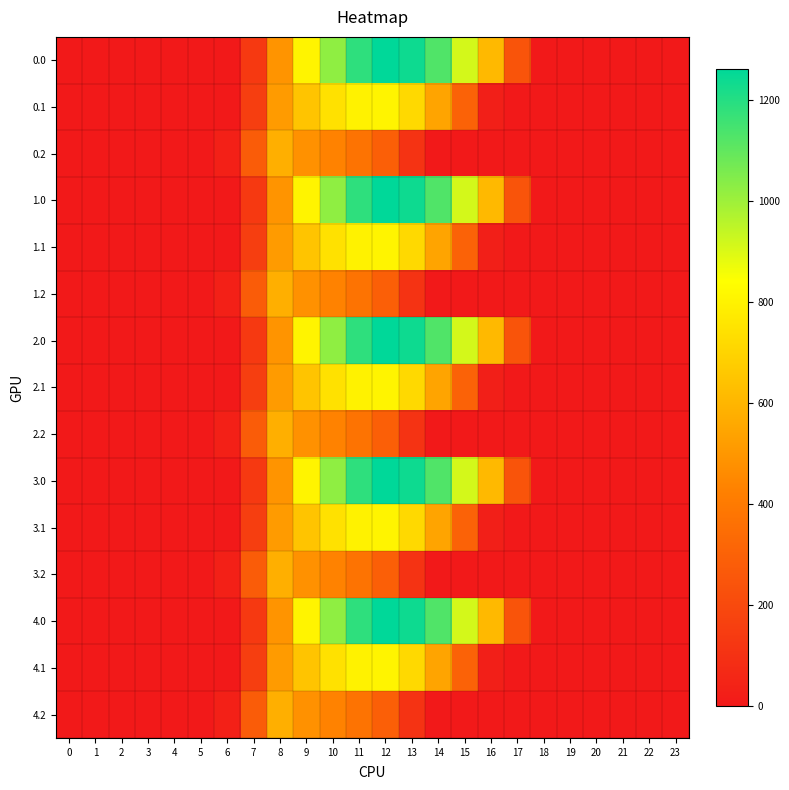

Reading left to right, transcribe all the data shown in this chart.

0.0: 0=0.0	1=0.0	2=0.0	3=0.0	4=0.0	5=0.0	6=0.0	7=134.3	8=489.3	9=804.0	10=1023.2	11=1185.2	12=1261.6	13=1237.4	14=1128.6	15=911.8	16=613.0	17=243.5	18=0.0	19=0.0	20=0.0	21=0.0	22=0.0	23=0.0
0.1: 0=0.0	1=0.0	2=0.0	3=0.0	4=0.0	5=0.0	6=0.0	7=153.2	8=514.8	9=646.9	10=742.1	11=800.2	12=806.9	13=715.3	14=544.1	15=301.4	16=26.8	17=0.0	18=0.0	19=0.0	20=0.0	21=0.0	22=0.0	23=0.0
0.2: 0=0.0	1=0.0	2=0.0	3=0.0	4=0.0	5=0.0	6=29.3	7=276.9	8=576.6	9=480.7	10=430.5	11=374.4	12=289.5	13=107.8	14=0.0	15=0.0	16=0.0	17=0.0	18=0.0	19=0.0	20=0.0	21=0.0	22=0.0	23=0.0
1.0: 0=0.0	1=0.0	2=0.0	3=0.0	4=0.0	5=0.0	6=0.0	7=134.3	8=489.3	9=804.0	10=1023.2	11=1185.2	12=1261.6	13=1237.4	14=1128.6	15=911.8	16=613.0	17=243.5	18=0.0	19=0.0	20=0.0	21=0.0	22=0.0	23=0.0
1.1: 0=0.0	1=0.0	2=0.0	3=0.0	4=0.0	5=0.0	6=0.0	7=153.2	8=514.8	9=646.9	10=742.1	11=800.2	12=806.9	13=715.3	14=544.1	15=301.4	16=26.8	17=0.0	18=0.0	19=0.0	20=0.0	21=0.0	22=0.0	23=0.0
1.2: 0=0.0	1=0.0	2=0.0	3=0.0	4=0.0	5=0.0	6=29.3	7=276.9	8=576.6	9=480.7	10=430.5	11=374.4	12=289.5	13=107.8	14=0.0	15=0.0	16=0.0	17=0.0	18=0.0	19=0.0	20=0.0	21=0.0	22=0.0	23=0.0
2.0: 0=0.0	1=0.0	2=0.0	3=0.0	4=0.0	5=0.0	6=0.0	7=134.3	8=489.3	9=804.0	10=1023.2	11=1185.2	12=1261.6	13=1237.4	14=1128.6	15=911.8	16=613.0	17=243.5	18=0.0	19=0.0	20=0.0	21=0.0	22=0.0	23=0.0
2.1: 0=0.0	1=0.0	2=0.0	3=0.0	4=0.0	5=0.0	6=0.0	7=153.2	8=514.8	9=646.9	10=742.1	11=800.2	12=806.9	13=715.3	14=544.1	15=301.4	16=26.8	17=0.0	18=0.0	19=0.0	20=0.0	21=0.0	22=0.0	23=0.0
2.2: 0=0.0	1=0.0	2=0.0	3=0.0	4=0.0	5=0.0	6=29.3	7=276.9	8=576.6	9=480.7	10=430.5	11=374.4	12=289.5	13=107.8	14=0.0	15=0.0	16=0.0	17=0.0	18=0.0	19=0.0	20=0.0	21=0.0	22=0.0	23=0.0
3.0: 0=0.0	1=0.0	2=0.0	3=0.0	4=0.0	5=0.0	6=0.0	7=134.3	8=489.3	9=804.0	10=1023.2	11=1185.2	12=1261.6	13=1237.4	14=1128.6	15=911.8	16=613.0	17=243.5	18=0.0	19=0.0	20=0.0	21=0.0	22=0.0	23=0.0
3.1: 0=0.0	1=0.0	2=0.0	3=0.0	4=0.0	5=0.0	6=0.0	7=153.2	8=514.8	9=646.9	10=742.1	11=800.2	12=806.9	13=715.3	14=544.1	15=301.4	16=26.8	17=0.0	18=0.0	19=0.0	20=0.0	21=0.0	22=0.0	23=0.0
3.2: 0=0.0	1=0.0	2=0.0	3=0.0	4=0.0	5=0.0	6=29.3	7=276.9	8=576.6	9=480.7	10=430.5	11=374.4	12=289.5	13=107.8	14=0.0	15=0.0	16=0.0	17=0.0	18=0.0	19=0.0	20=0.0	21=0.0	22=0.0	23=0.0
4.0: 0=0.0	1=0.0	2=0.0	3=0.0	4=0.0	5=0.0	6=0.0	7=134.3	8=489.3	9=804.0	10=1023.2	11=1185.2	12=1261.6	13=1237.4	14=1128.6	15=911.8	16=613.0	17=243.5	18=0.0	19=0.0	20=0.0	21=0.0	22=0.0	23=0.0
4.1: 0=0.0	1=0.0	2=0.0	3=0.0	4=0.0	5=0.0	6=0.0	7=153.2	8=514.8	9=646.9	10=742.1	11=800.2	12=806.9	13=715.3	14=544.1	15=301.4	16=26.8	17=0.0	18=0.0	19=0.0	20=0.0	21=0.0	22=0.0	23=0.0
4.2: 0=0.0	1=0.0	2=0.0	3=0.0	4=0.0	5=0.0	6=29.3	7=276.9	8=576.6	9=480.7	10=430.5	11=374.4	12=289.5	13=107.8	14=0.0	15=0.0	16=0.0	17=0.0	18=0.0	19=0.0	20=0.0	21=0.0	22=0.0	23=0.0